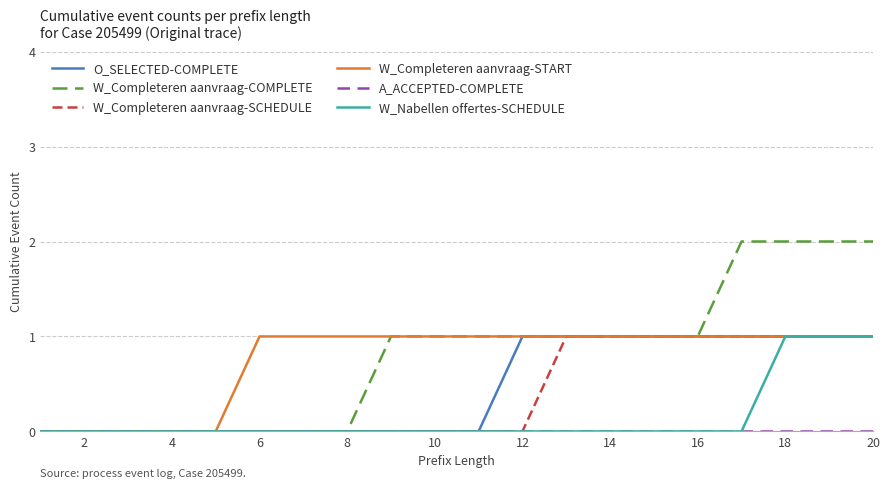

Which series has the largest total across all categories?

W_Completeren aanvraag-COMPLETE